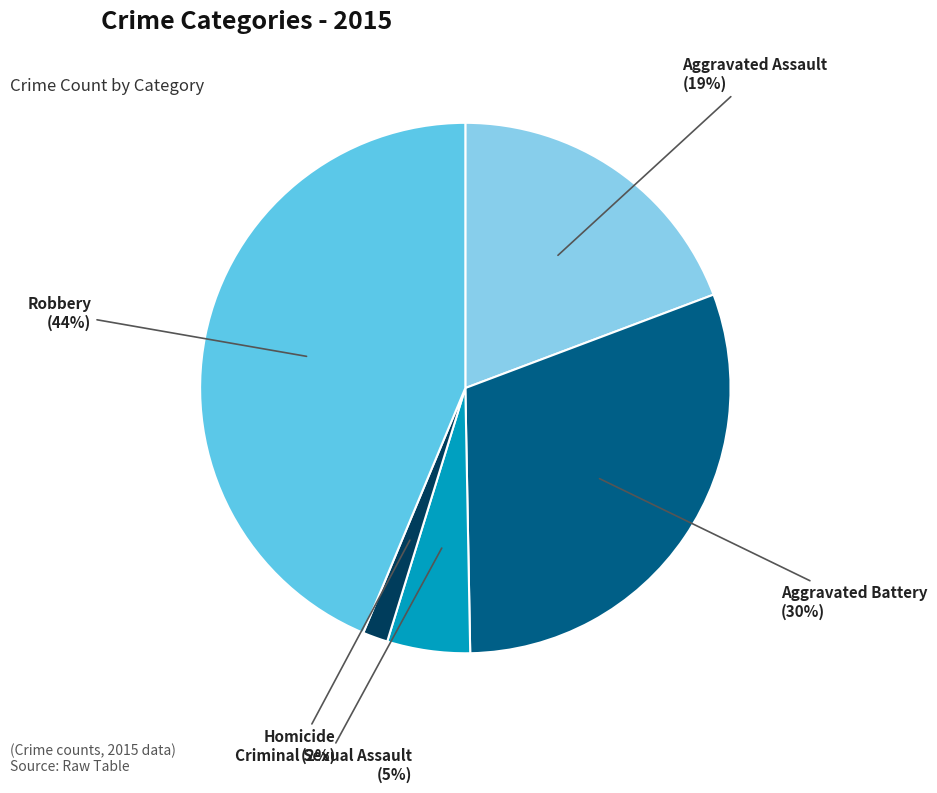

Is there a majority slice in this chart?

No